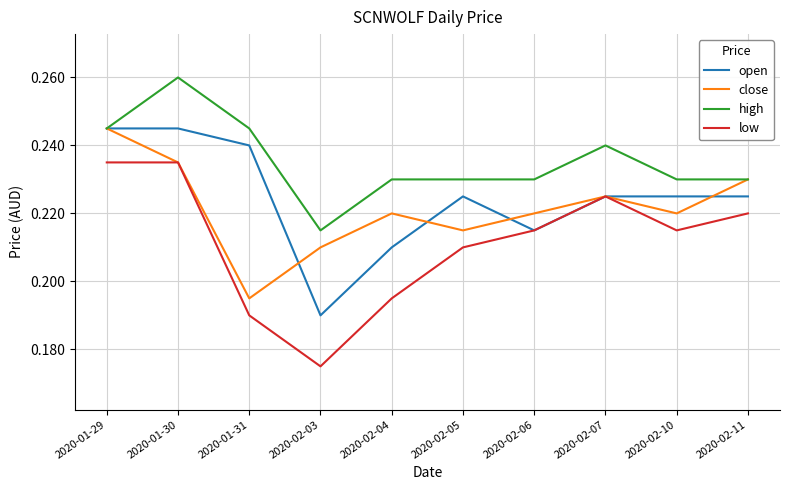

Is the value of high at 2020-02-05 greater than the value of close at 2020-01-30?

No